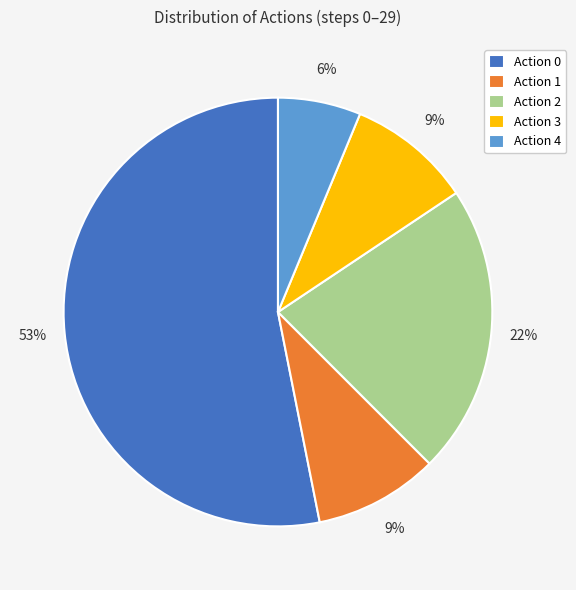

Which category has the smallest portion of the pie?

Action 4